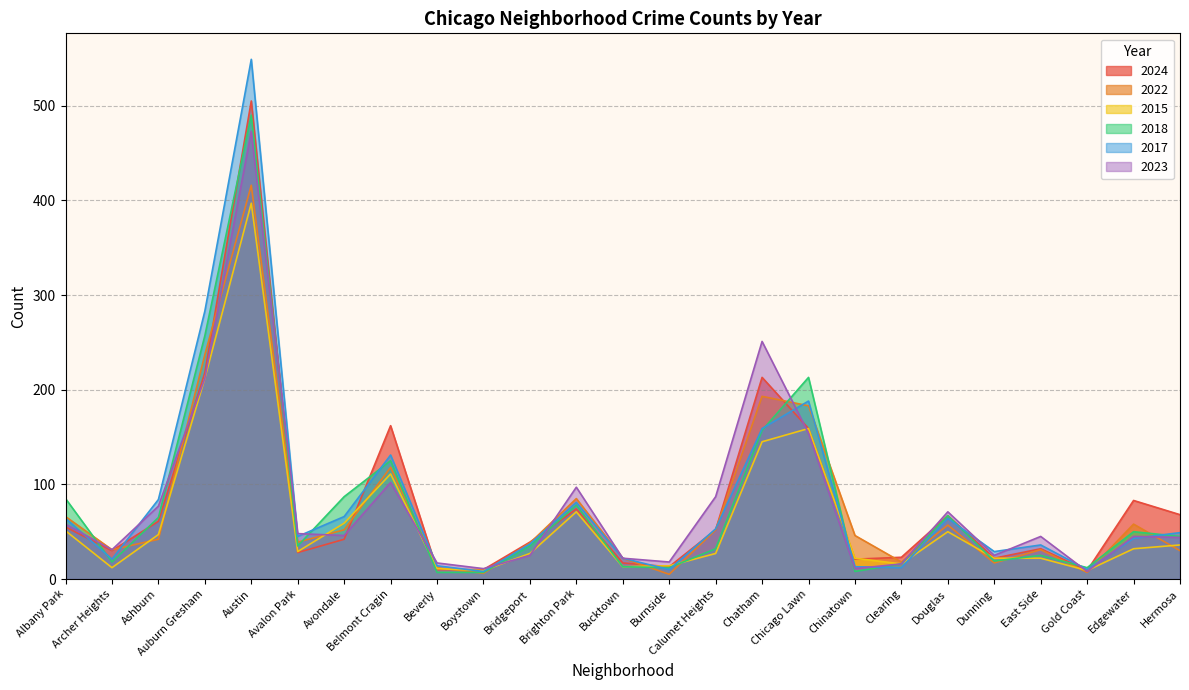

True or false: 2023 has a value of 251 at Chatham.

True